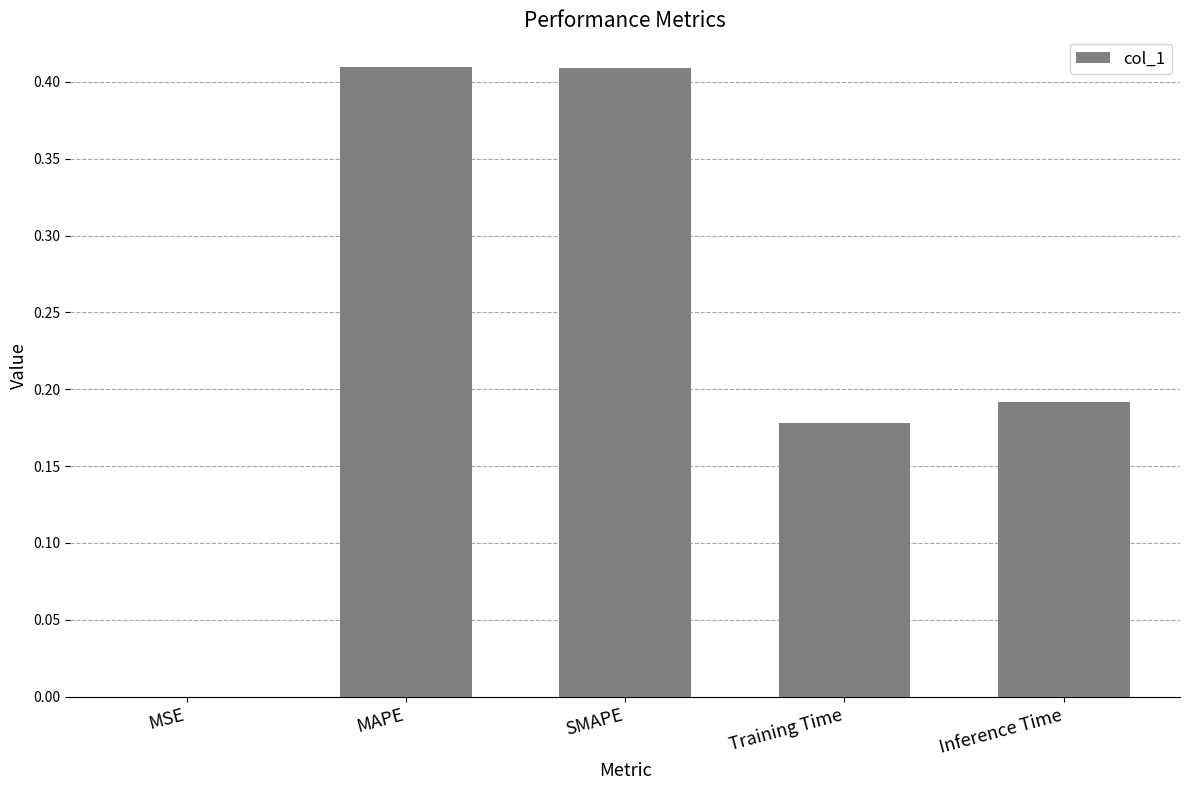

What is the sum of all values?

1.2